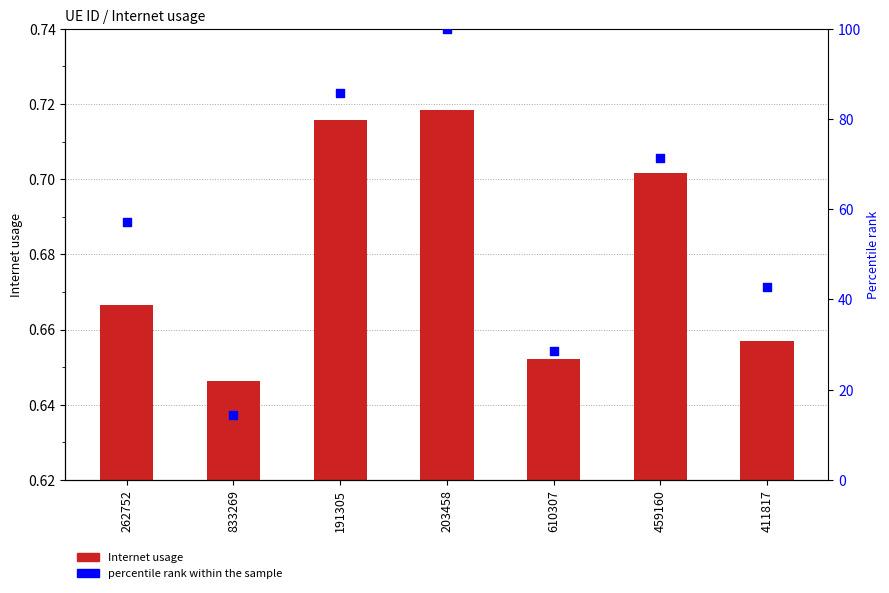

Which series reaches the maximum Y coordinate?

percentile rank within the sample